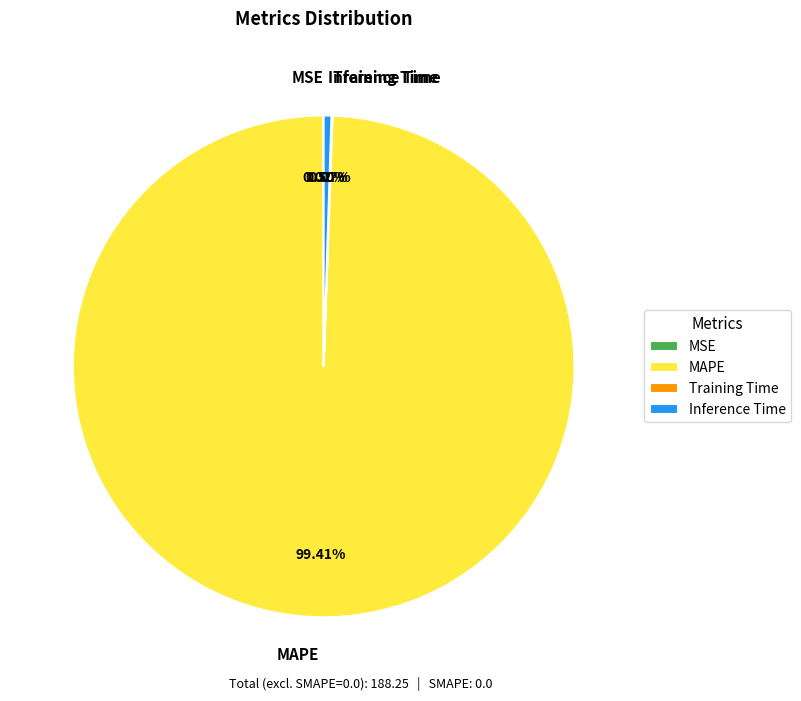

Which slice represents more than half of the pie?

MAPE